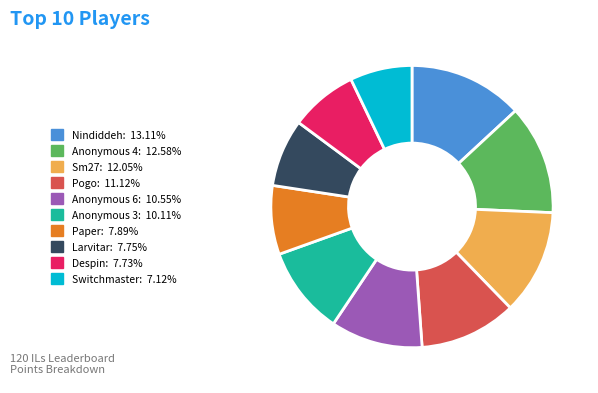

Combined, do Despin and Sm27 account for over 50%?

No